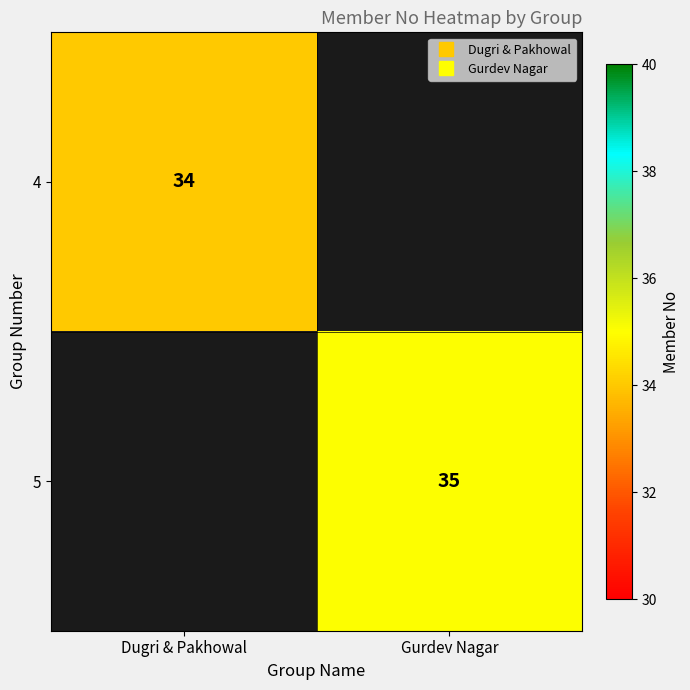

At how many categories does at least one series exceed 34?

1